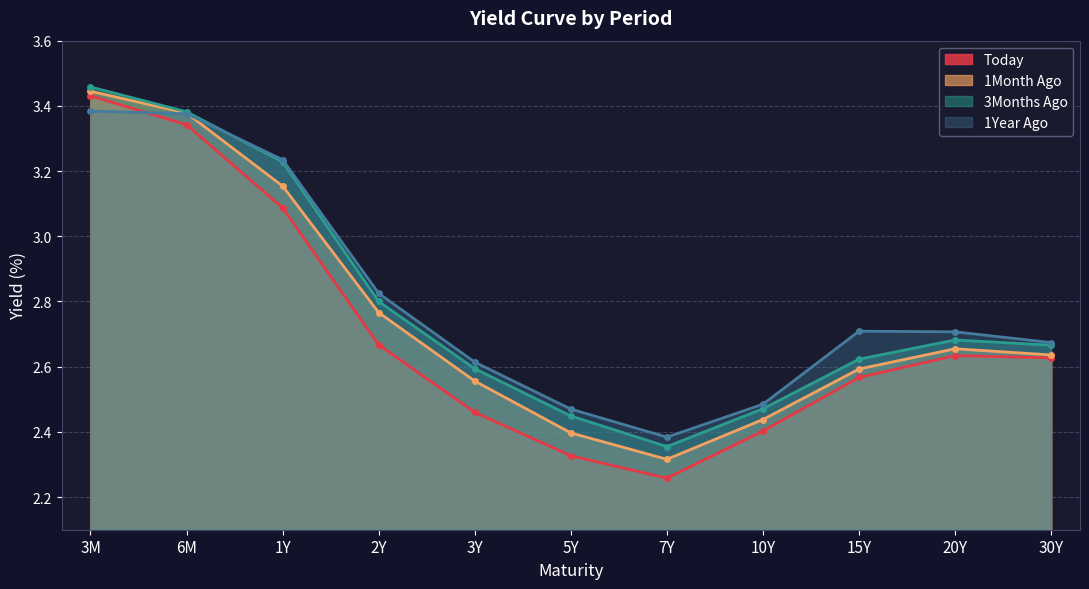

Is the value of Today at 10Y greater than the value of 1Month Ago at 1Y?

No